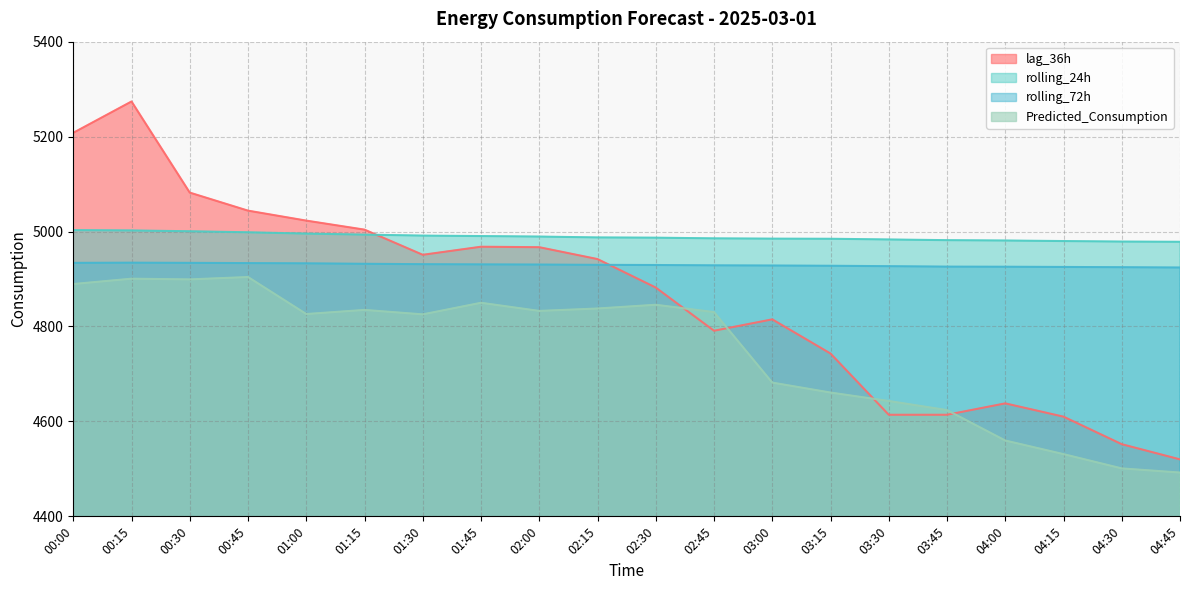

Read the Predicted_Consumption value at 01:15.

4834.9